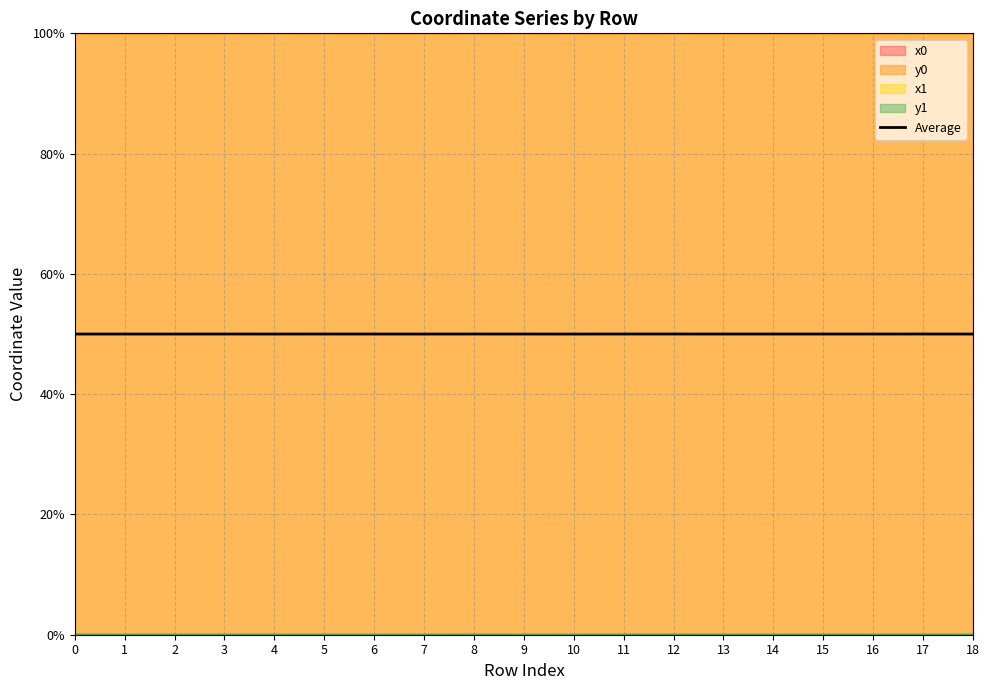

The value at 1 is 77.6. True or false?

False